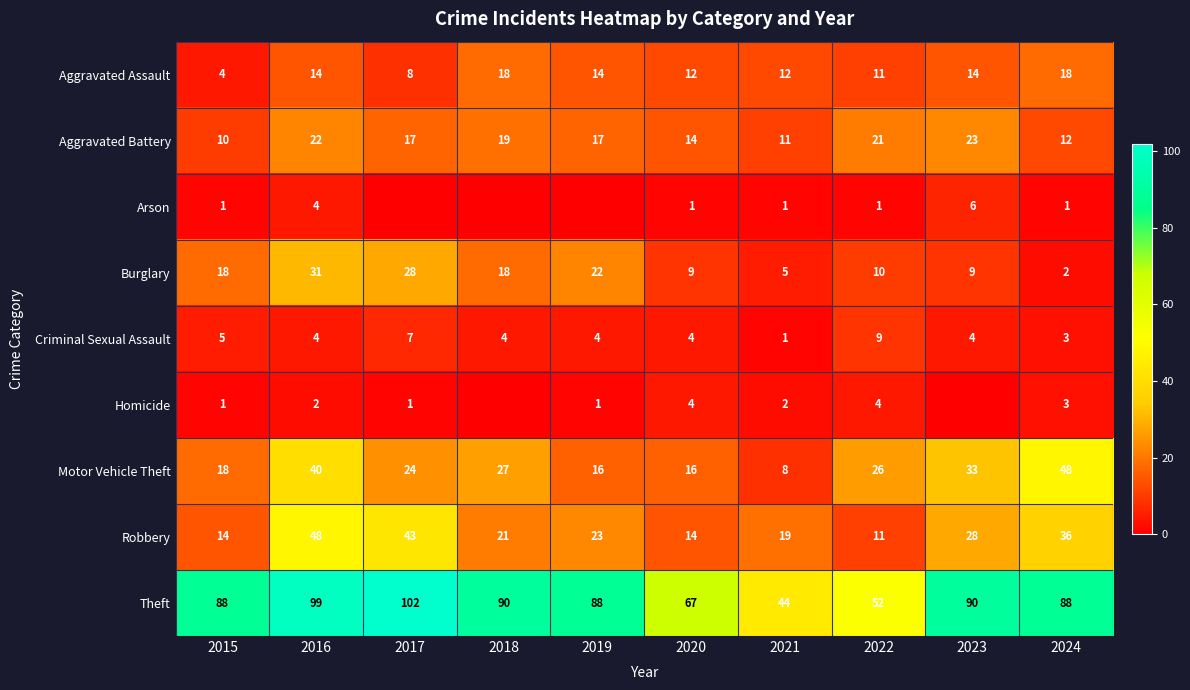

At which category is the sum across all series the highest?

2016